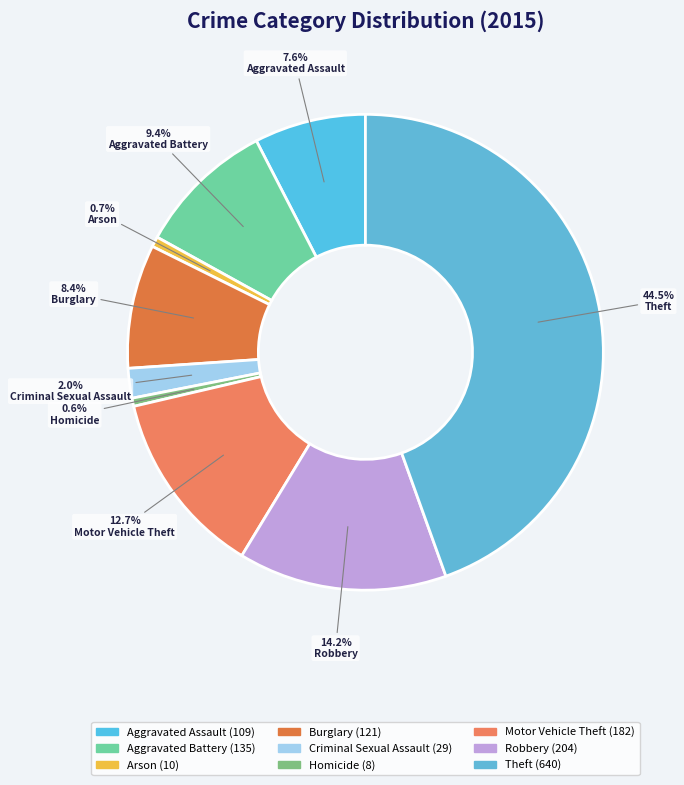

Rank the categories by value from lowest to highest.

Homicide, Arson, Criminal Sexual Assault, Aggravated Assault, Burglary, Aggravated Battery, Motor Vehicle Theft, Robbery, Theft